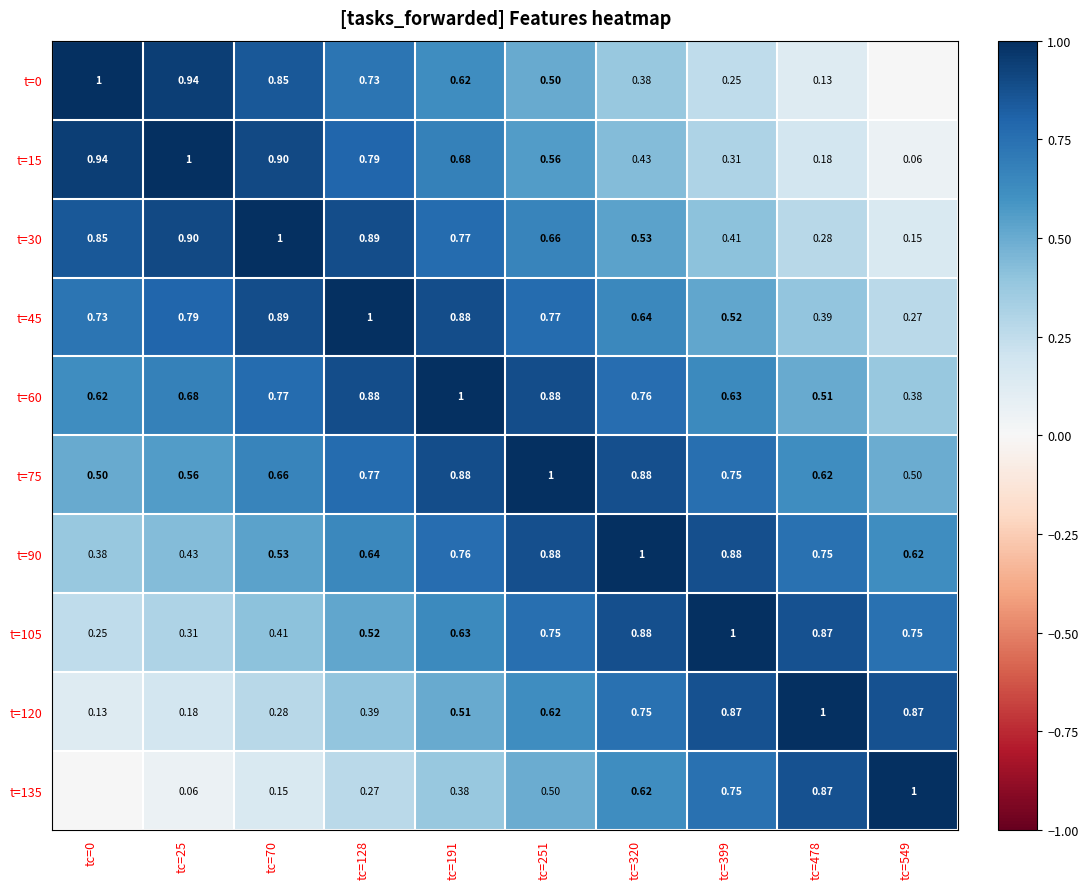

Is the value of t=60 at tc=478 greater than the value of t=15 at tc=320?

Yes